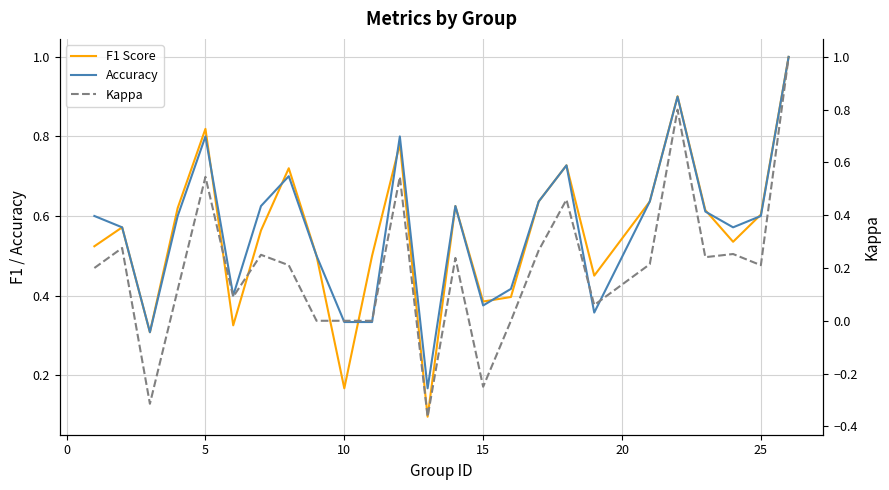

How many distinct data groups are displayed?

3